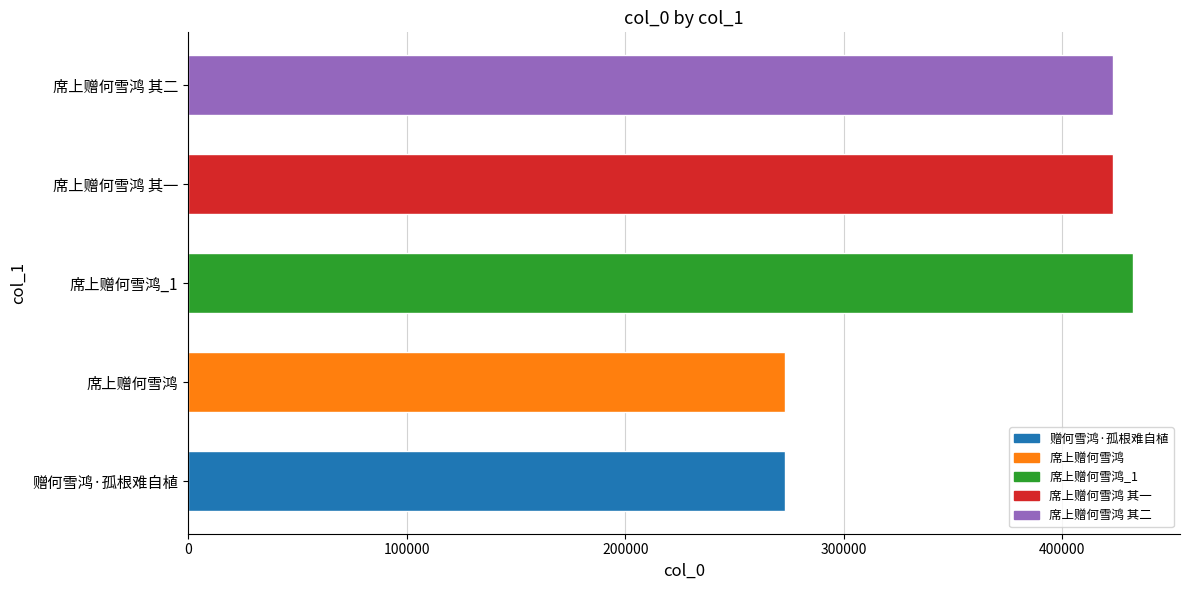

What is the smallest value displayed?

272999